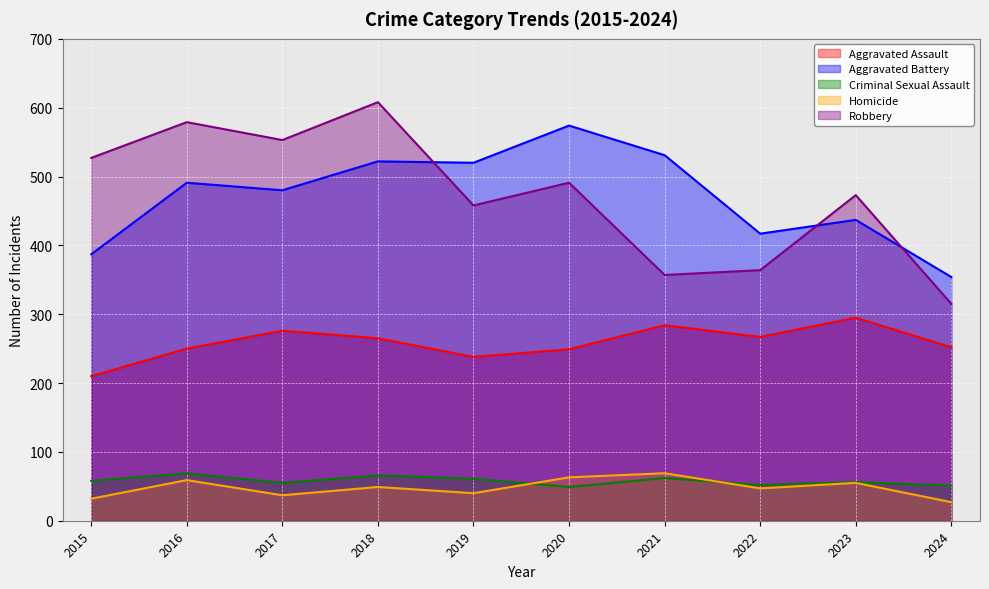

True or false: Robbery has a value of 458 at 2019.

True